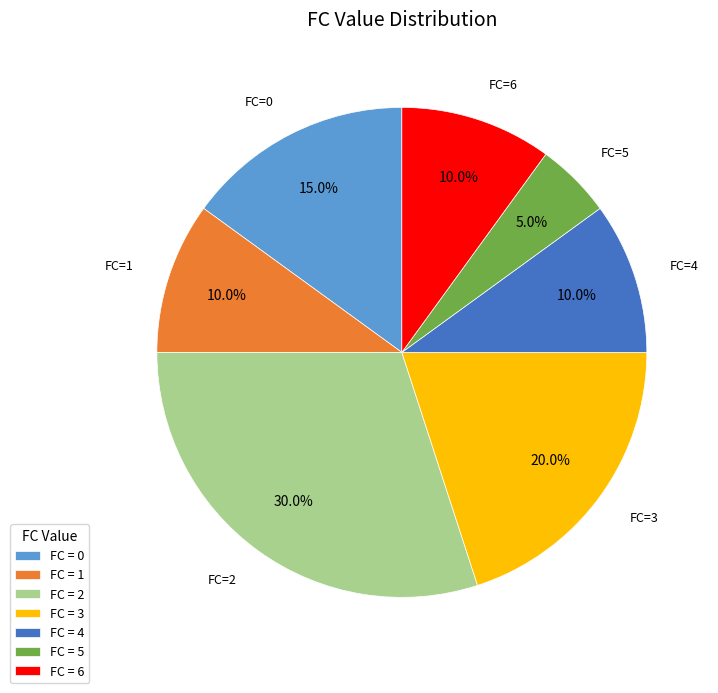

How many segments does this pie chart have?

7